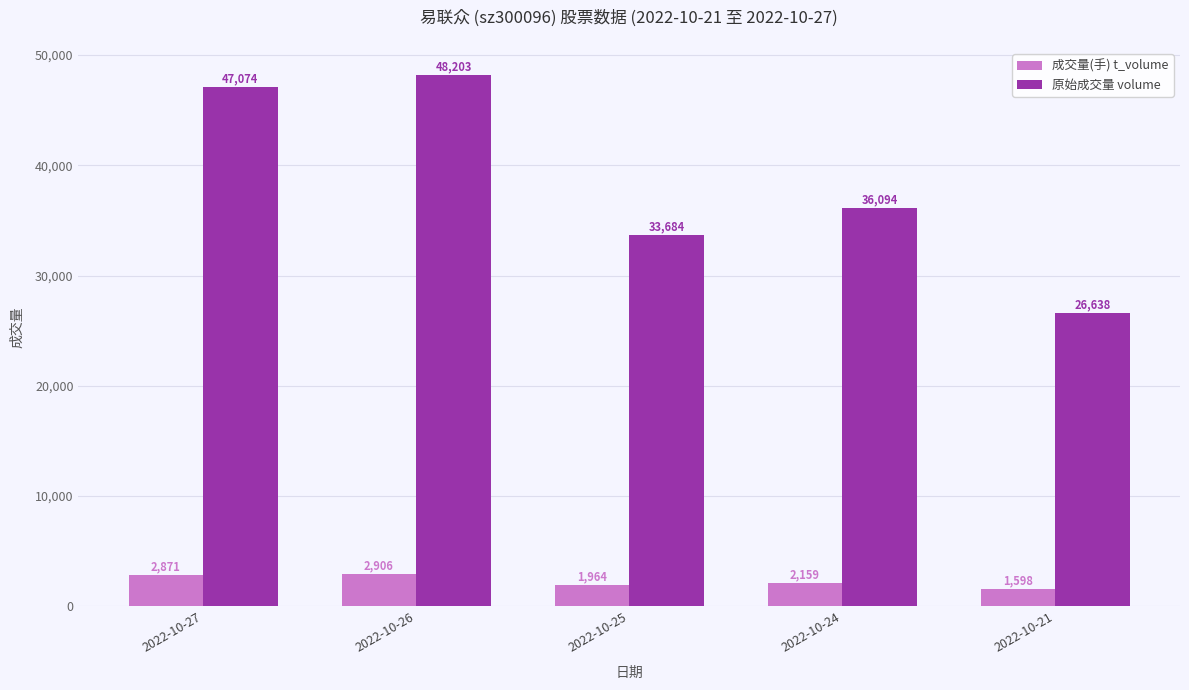

Reading left to right, list all the values displayed in this chart.

成交量(手) t_volume: 2871	2906	1964	2159	1598
原始成交量 volume: 47074	48203	33684	36094	26638